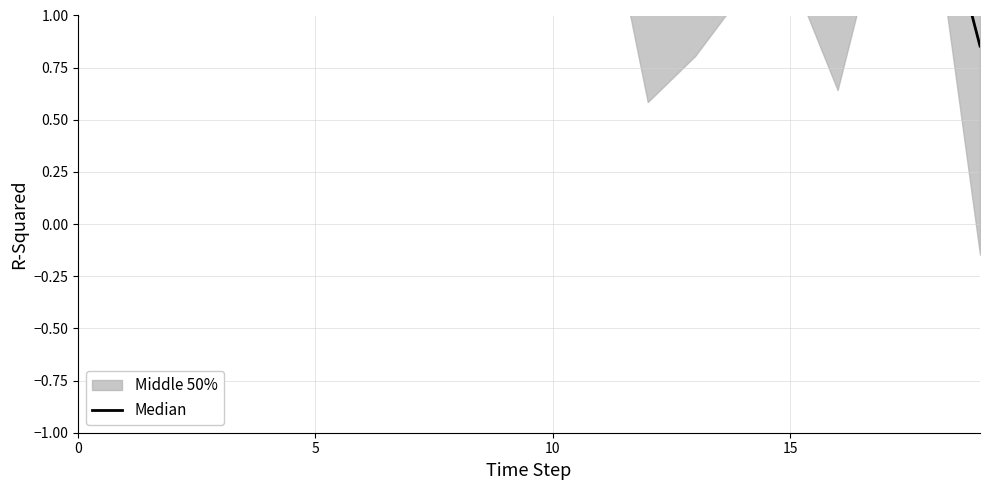

The value at 13 is 1.3. True or false?

True